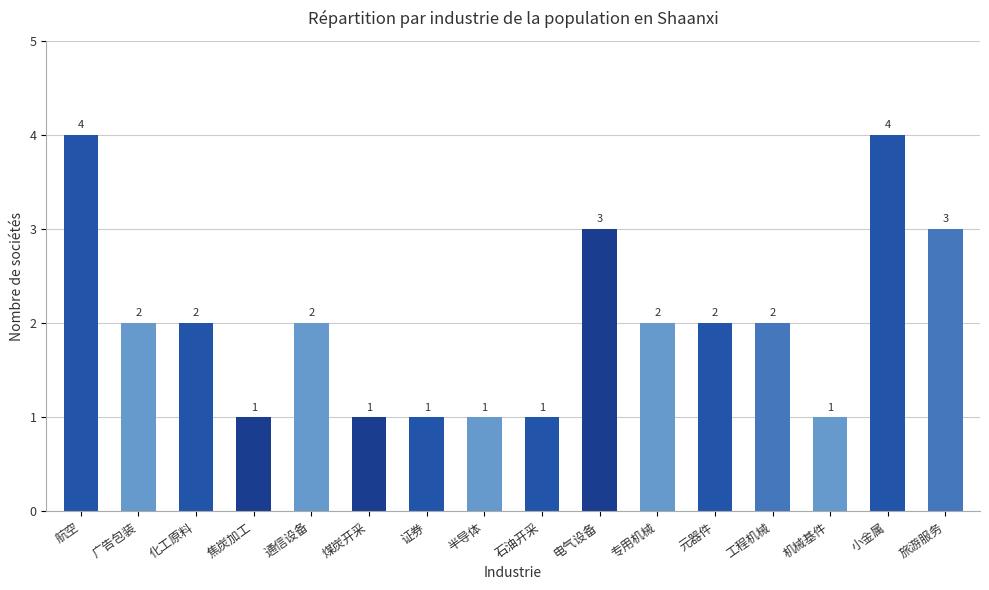

How many values are below 2?

6